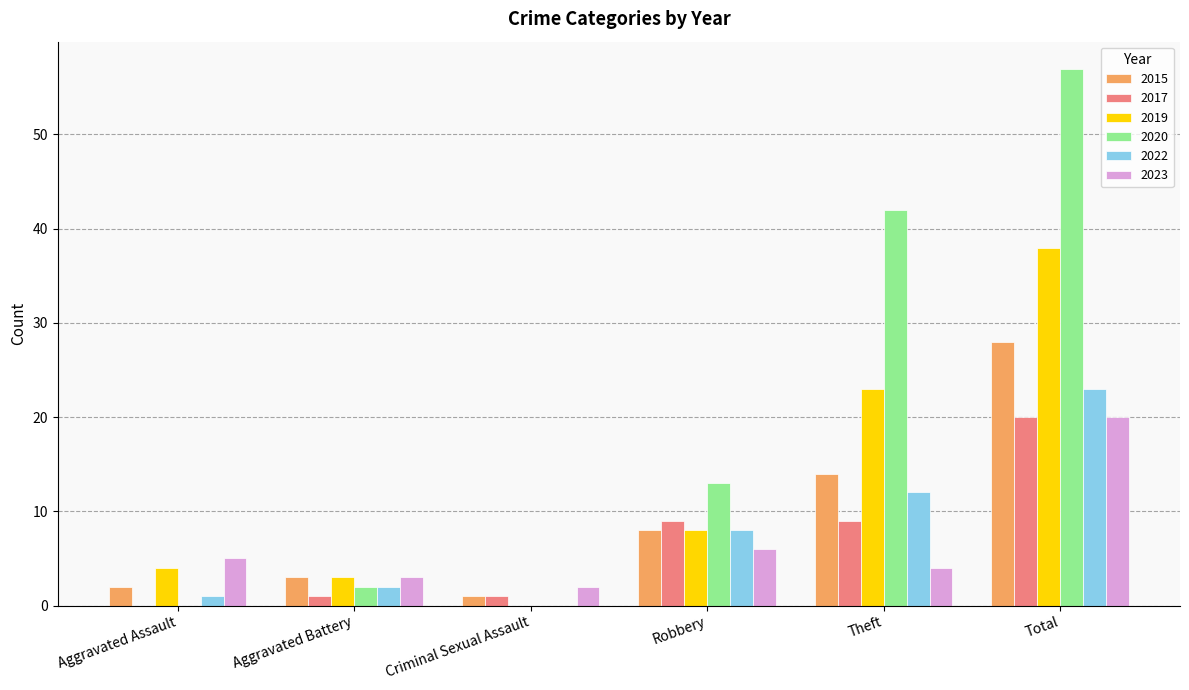

Is it true that 2020 equals 57 at Total?

True